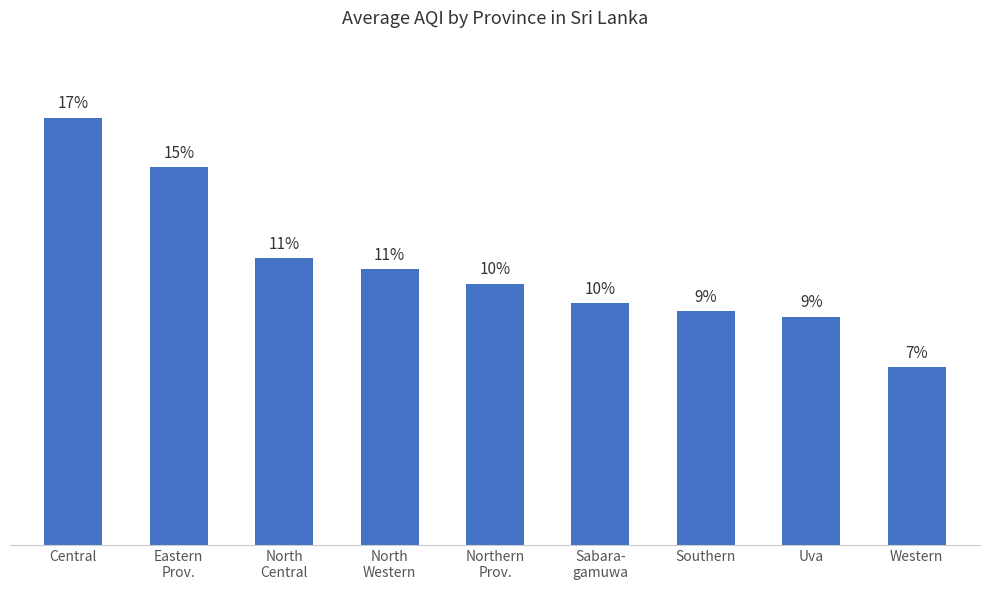

What is the label of the 5th bar from the left?

Northern
Prov.